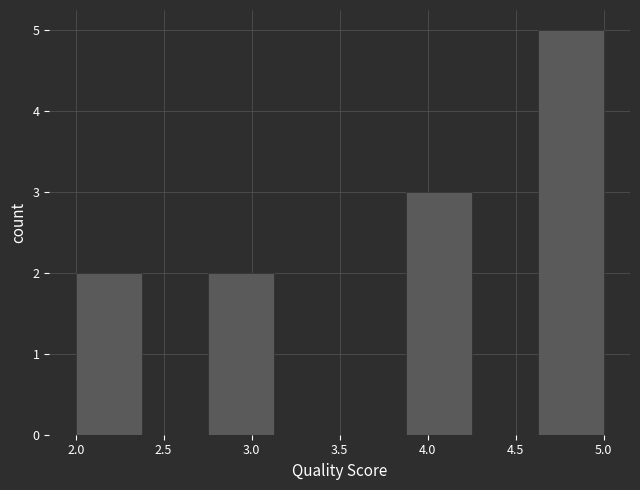

Reading left to right, list every bar in this chart as the range it spans on the x-axis followed by its height. Neither the bar edges nor the heights are printed on the chart, so give them approximately, as read against the axes.

2.000 to 2.375: 2
2.375 to 2.750: 0
2.750 to 3.125: 2
3.125 to 3.500: 0
3.500 to 3.875: 0
3.875 to 4.250: 3
4.250 to 4.625: 0
4.625 to 5.000: 5